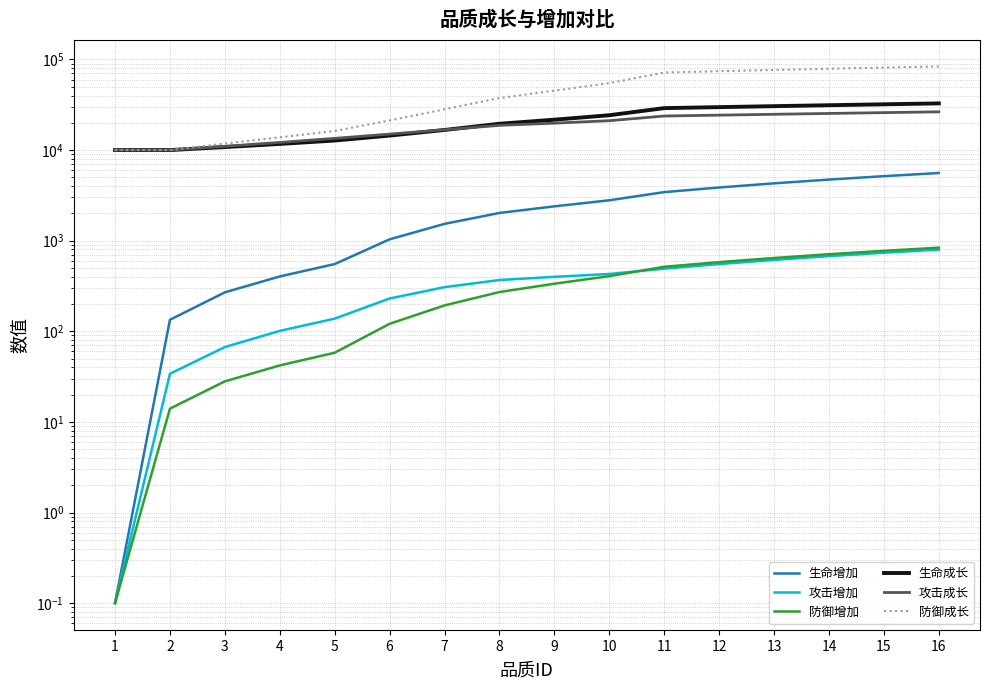

What are all the series names shown in the legend?

生命增加, 攻击增加, 防御增加, 生命成长, 攻击成长, 防御成长